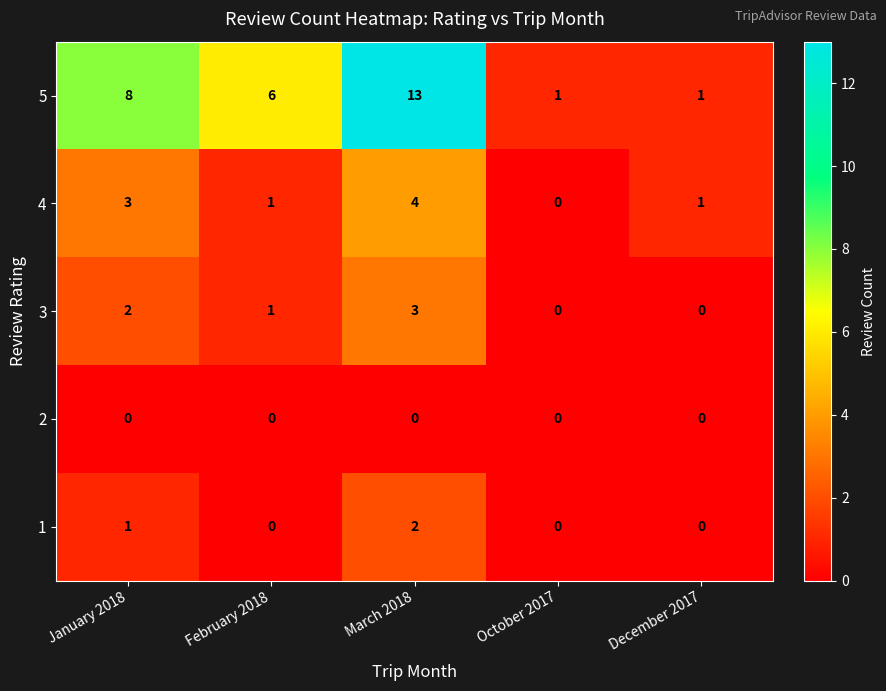

Rank the series by their maximum value, from lowest to highest.

2, 1, 3, 4, 5